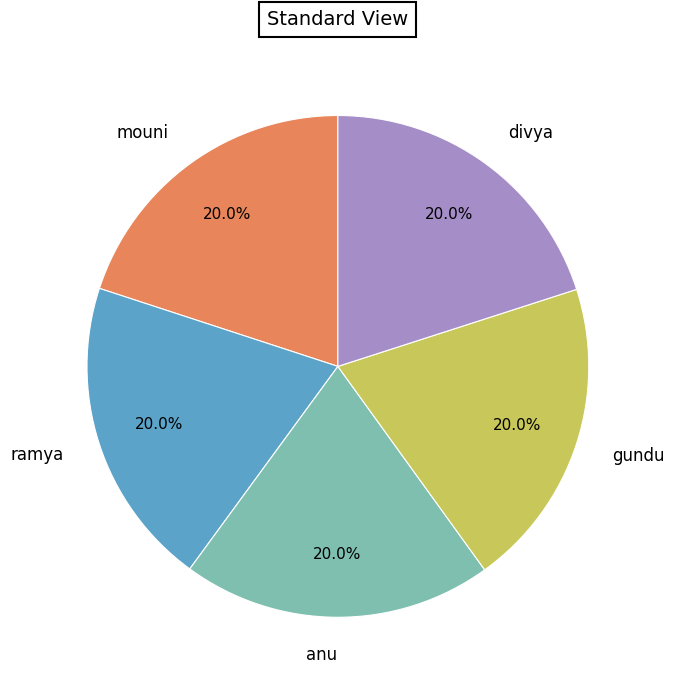

Does any single category account for the majority?

No